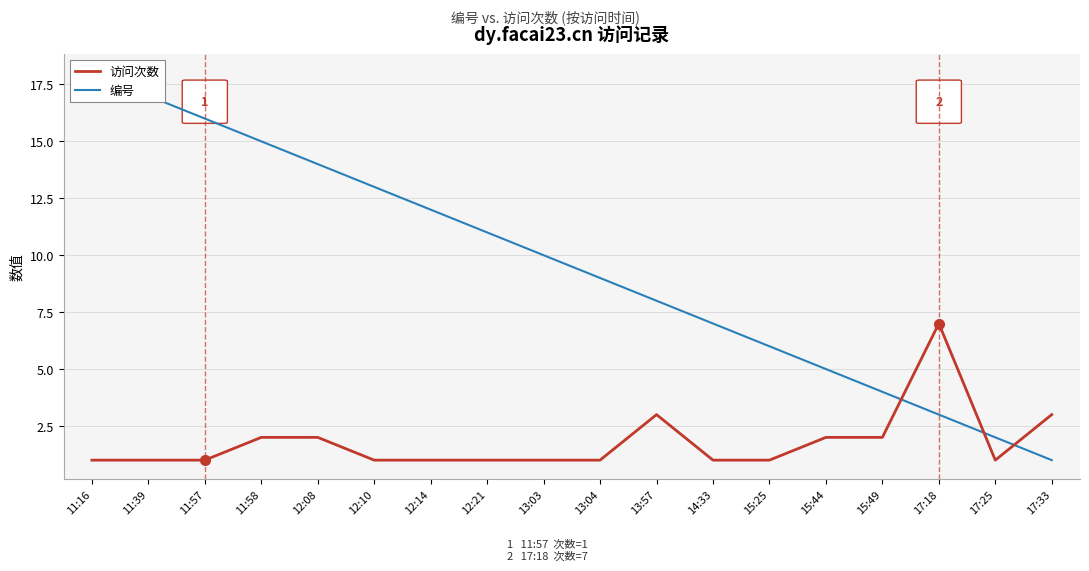

What are all the series names shown in the legend?

编号, 访问次数